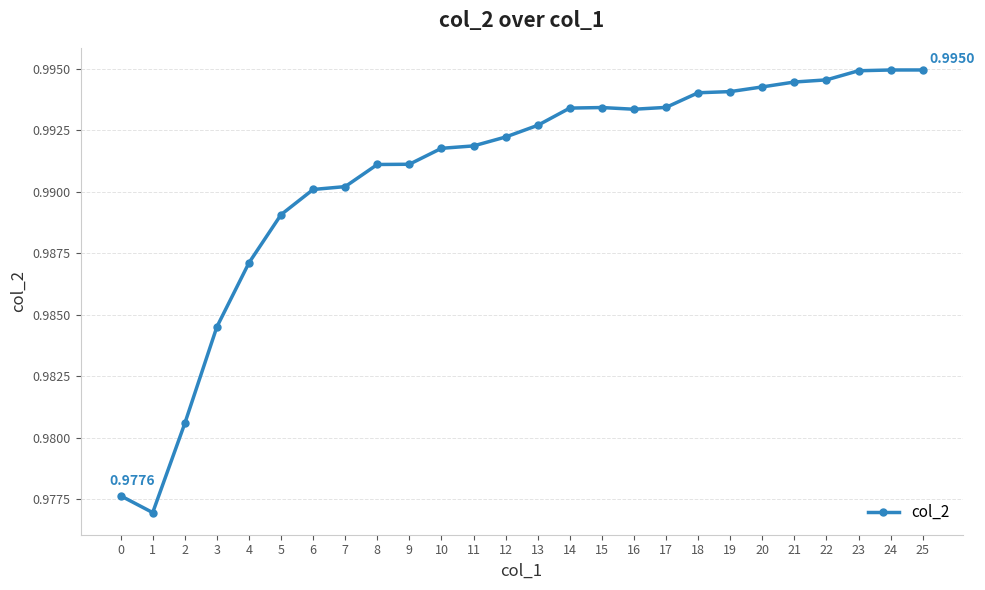

Where is the first local minimum?

1